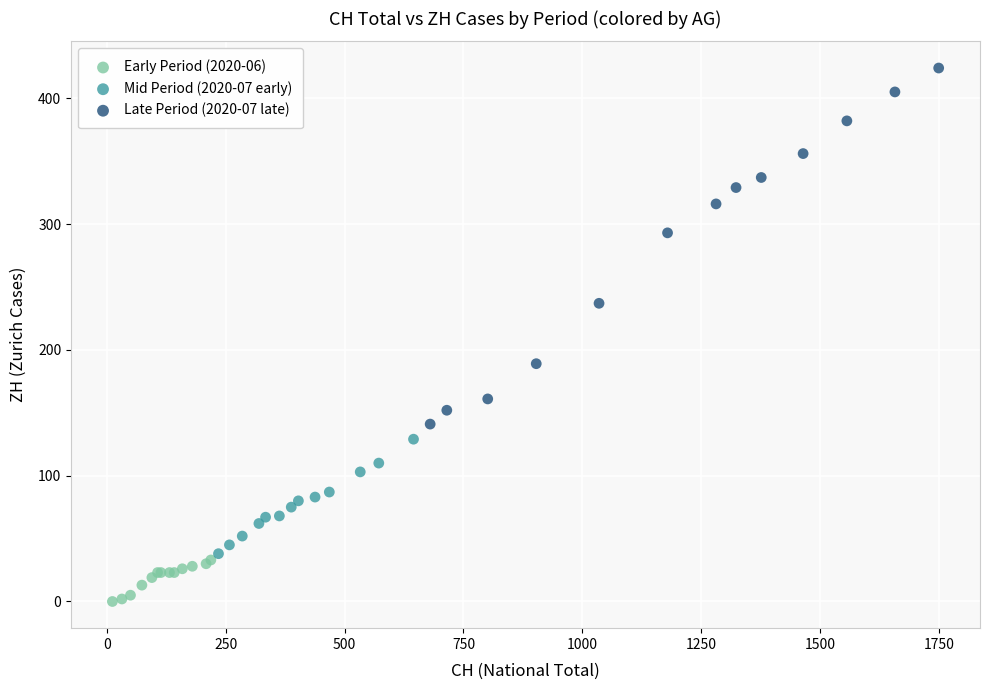

Which series contains the highest Y value?

Late Period (2020-07 late)